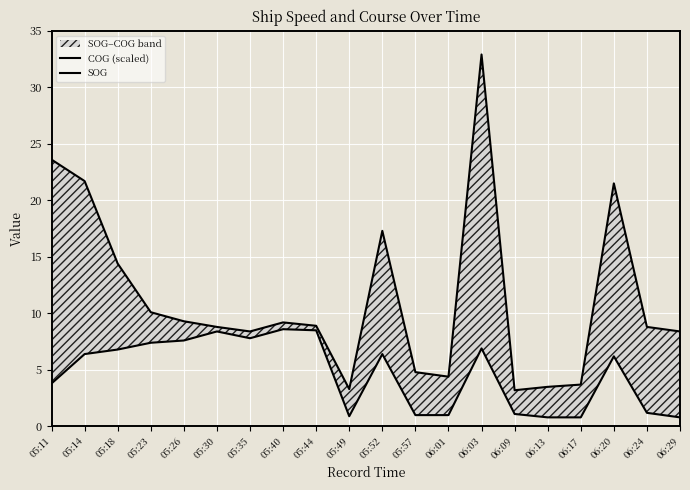

What is the total value across all series at 06:09?

4.3